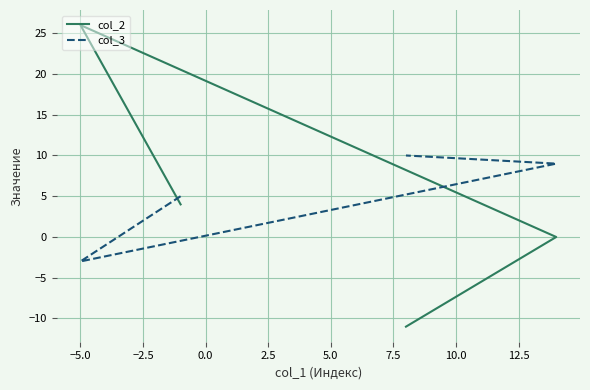

At how many categories does at least one series exceed 11?

1